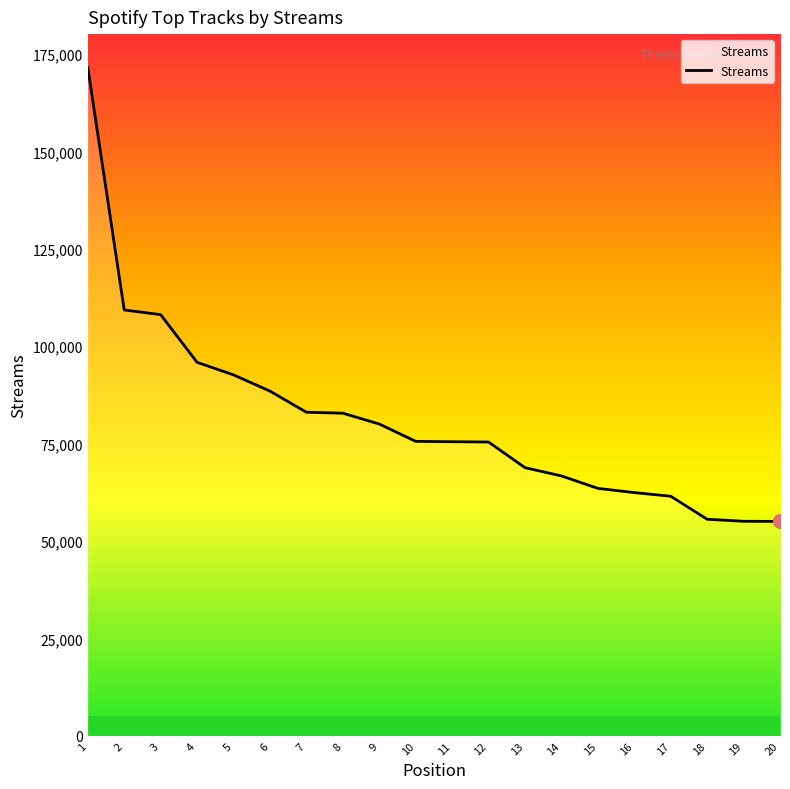

How many series are shown in this chart?

1